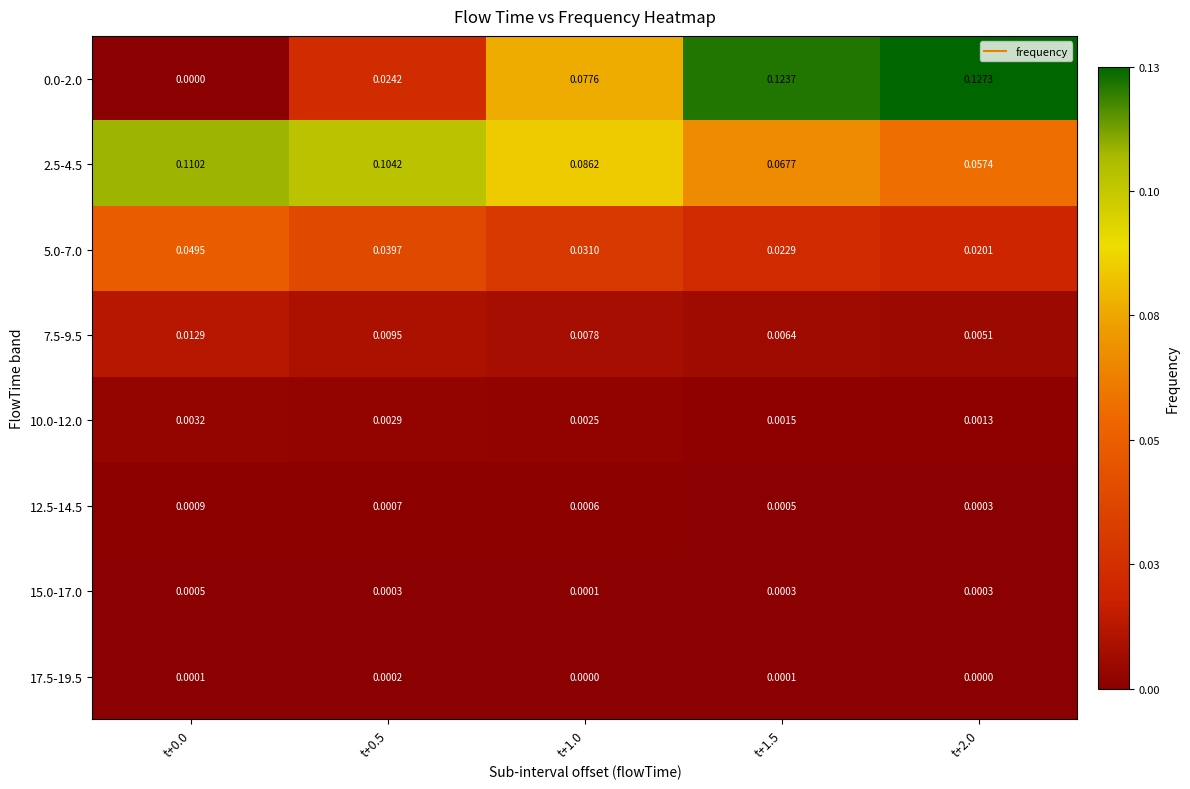

Is the value of 10.0-12.0 at t+0.5 greater than the value of 12.5-14.5 at t+0.5?

Yes